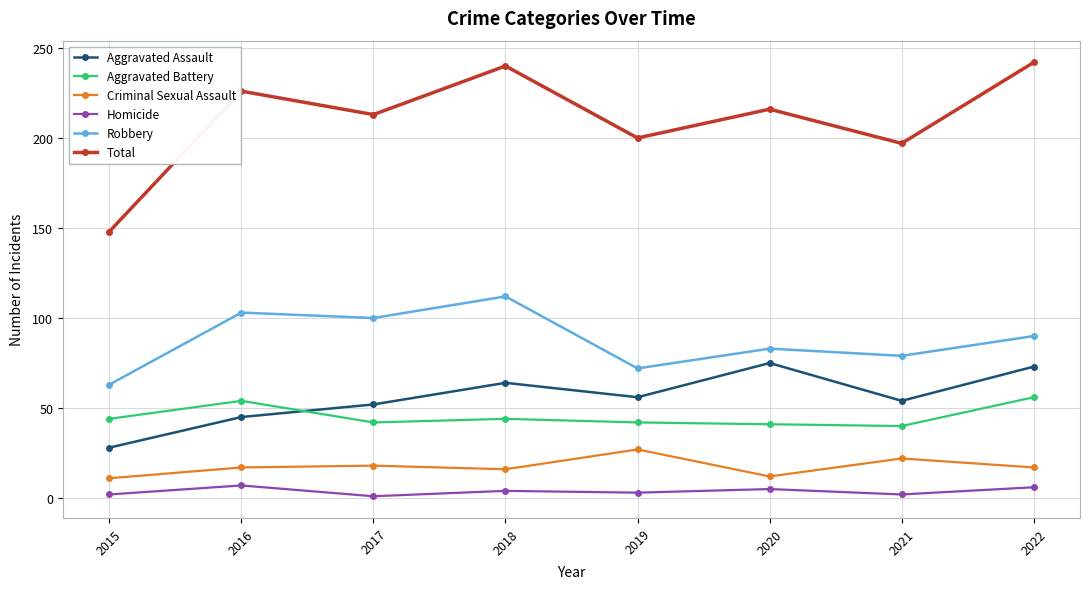

At which category does Aggravated Battery reach its first local peak?

2016